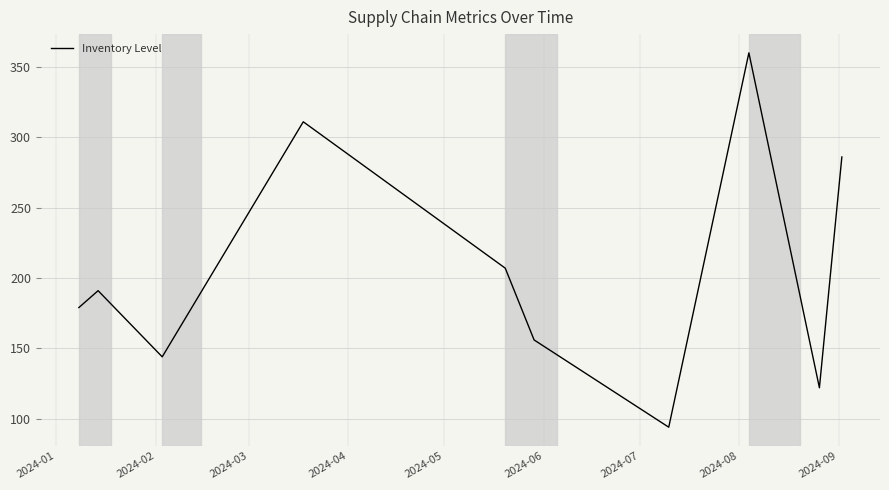

What is the difference between the maximum and minimum values?

266